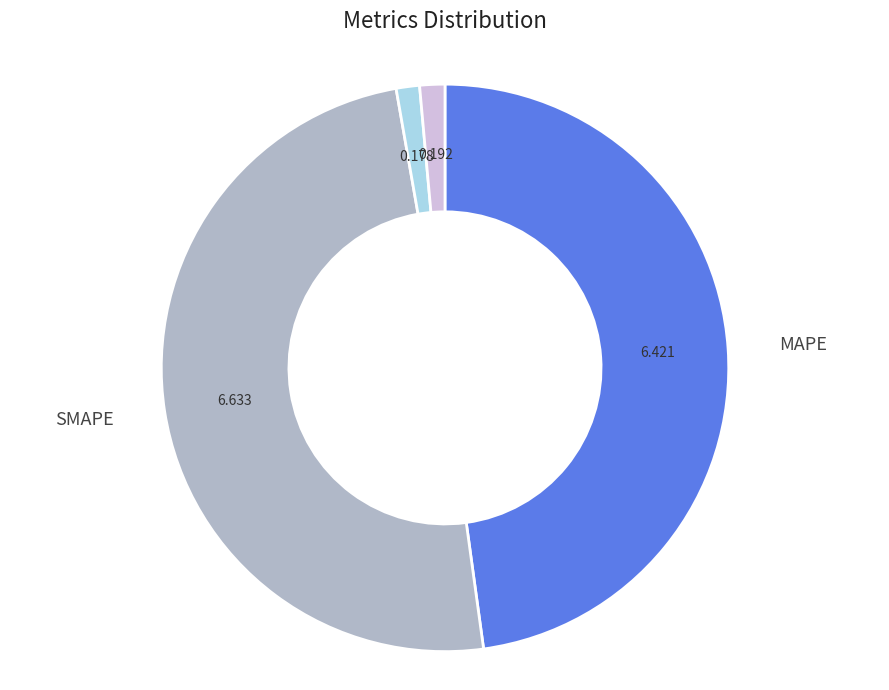

Is there a majority slice in this chart?

No